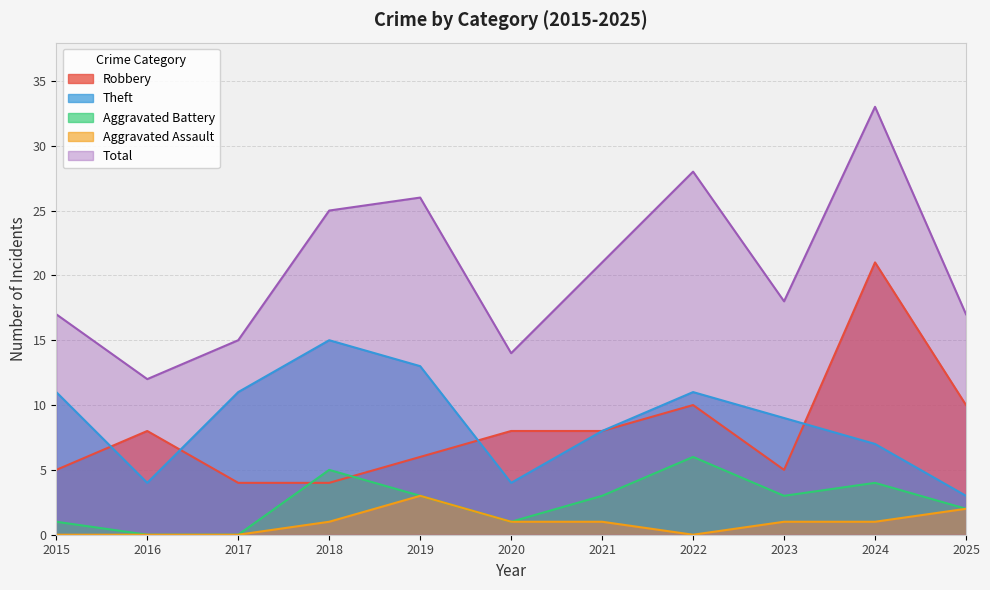

Reading left to right, transcribe all the data shown in this chart.

Robbery: 2015=5	2016=8	2017=4	2018=4	2019=6	2020=8	2021=8	2022=10	2023=5	2024=21	2025=10
Theft: 2015=11	2016=4	2017=11	2018=15	2019=13	2020=4	2021=8	2022=11	2023=9	2024=7	2025=3
Aggravated Battery: 2015=1	2016=0	2017=0	2018=5	2019=3	2020=1	2021=3	2022=6	2023=3	2024=4	2025=2
Aggravated Assault: 2015=0	2016=0	2017=0	2018=1	2019=3	2020=1	2021=1	2022=0	2023=1	2024=1	2025=2
Total: 2015=17	2016=12	2017=15	2018=25	2019=26	2020=14	2021=21	2022=28	2023=18	2024=33	2025=17